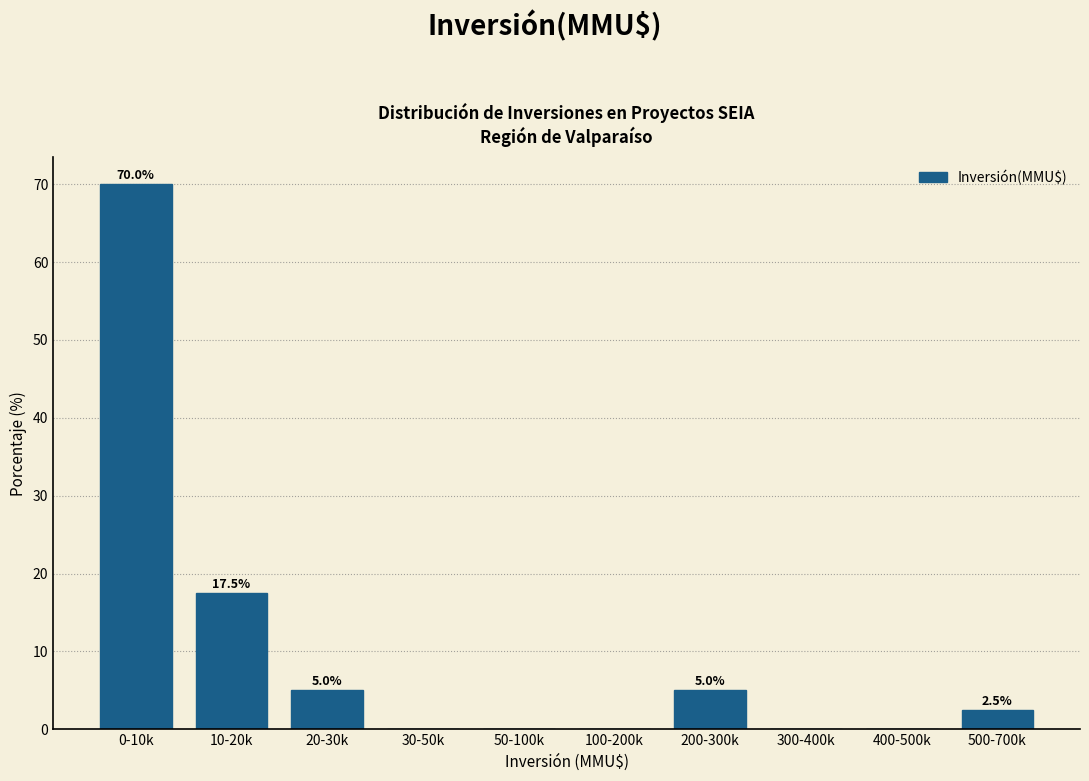

Reading left to right, what are all the values shown in this chart?

0-10k=70.0	10-20k=17.5	20-30k=5.0	30-50k=0.0	50-100k=0.0	100-200k=0.0	200-300k=5.0	300-400k=0.0	400-500k=0.0	500-700k=2.5